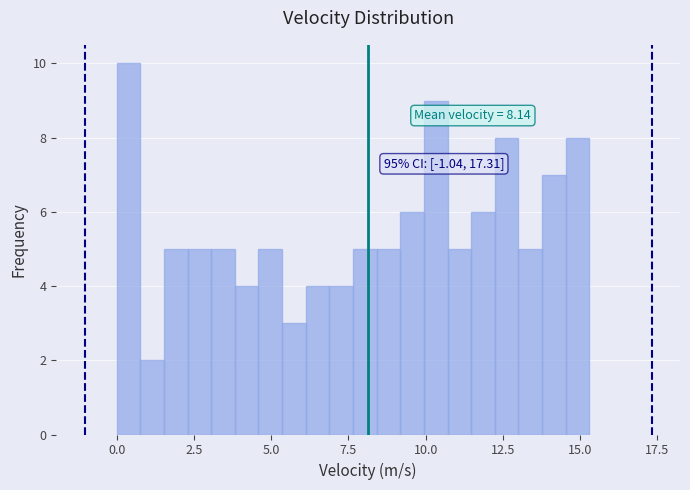

Around what value on the x-axis is the tallest bar? Give the approximate position of its centre, as read against the axis.

0.5